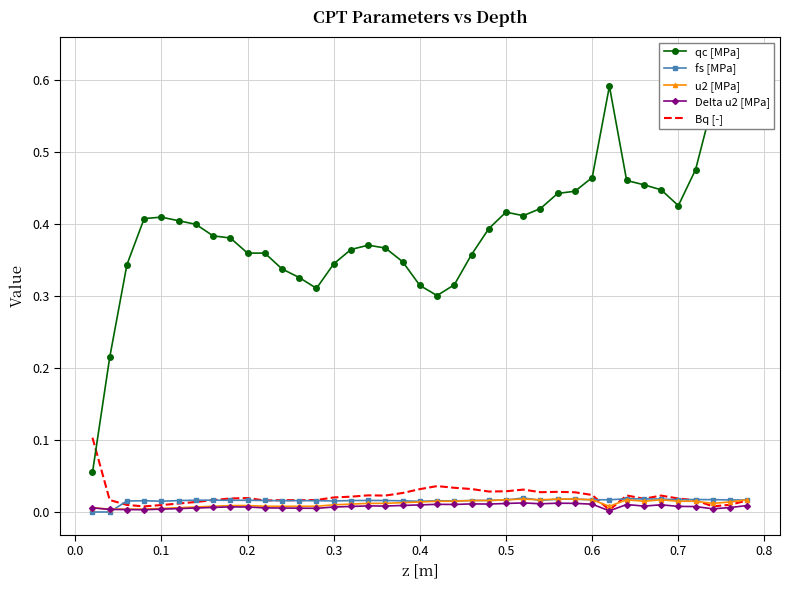

In qc [MPa], how many points are higher than both neighbors (excluding endpoints)?

5